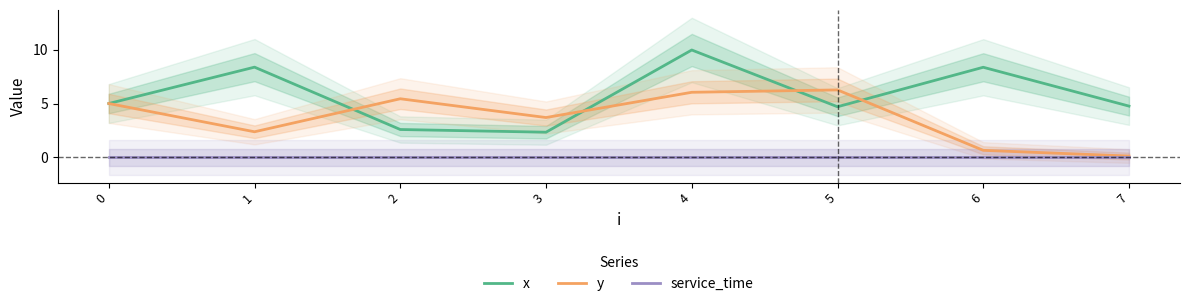

How many interior local valleys does the y series have?

2